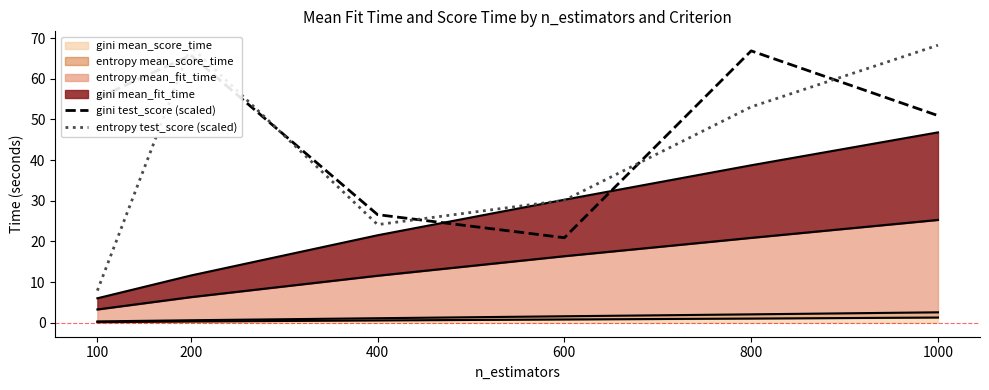

What is the maximum value shown in the chart?

68.2